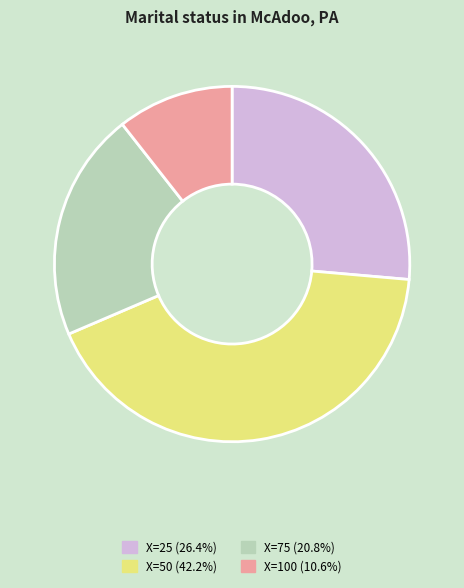

Approximately how many times larger is the value at X=25 (26.4%) compared to X=75 (20.8%)?

1.3